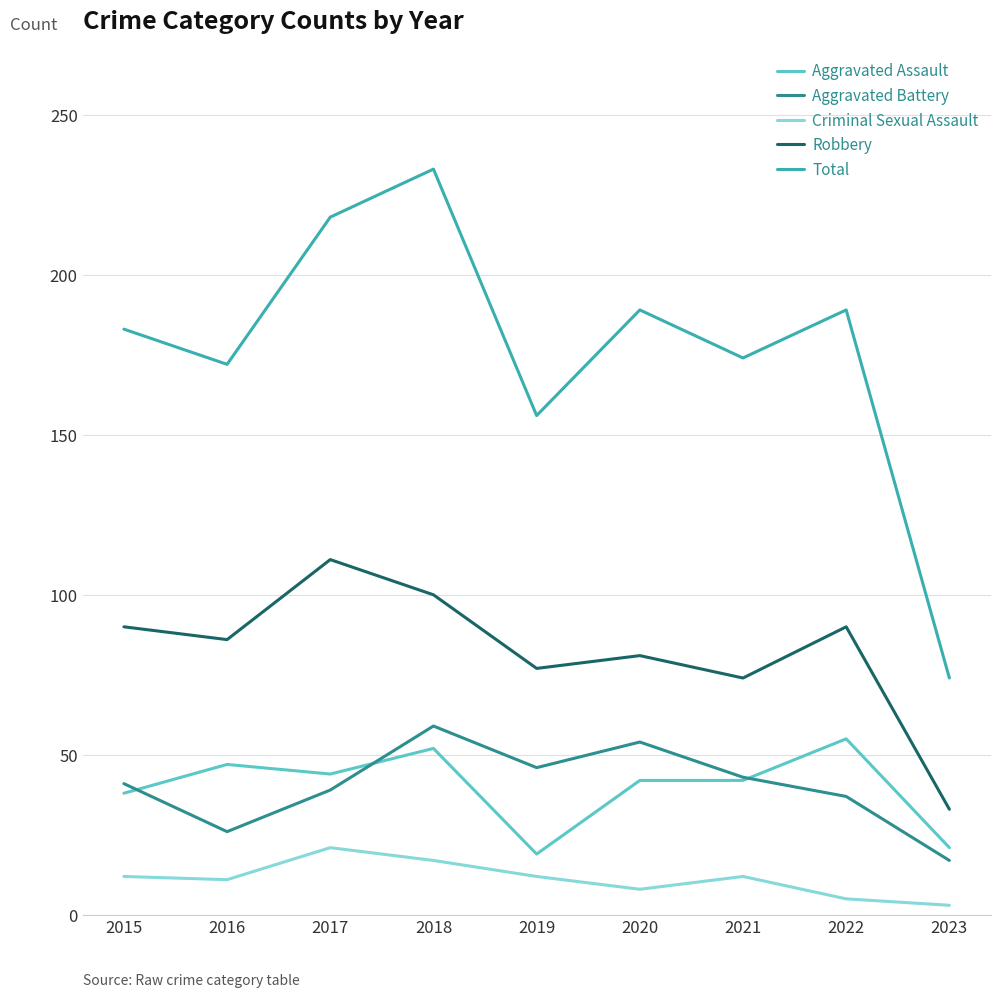

The Robbery series shows 90 at 2015. True or false?

True